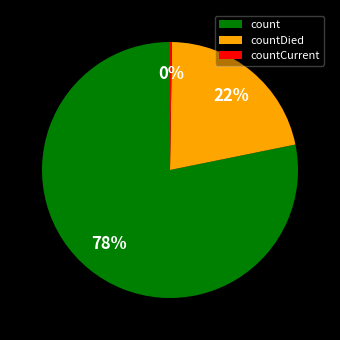

What is the ratio of the value at countDied to the value at count?

0.3